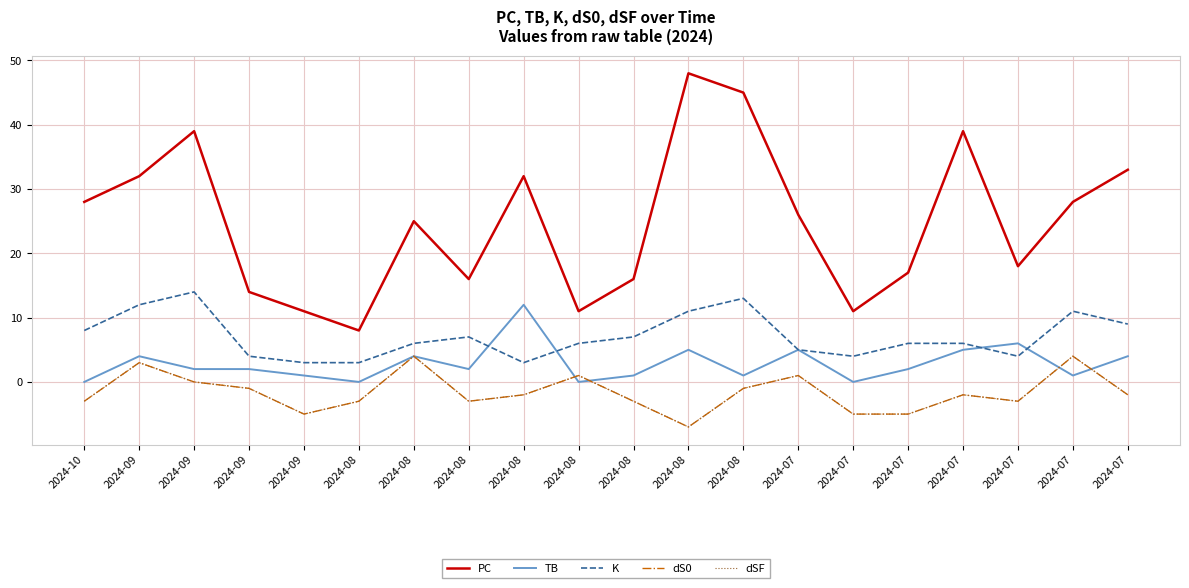

The value of dS0 at 2024-08 is -3. True or false?

True